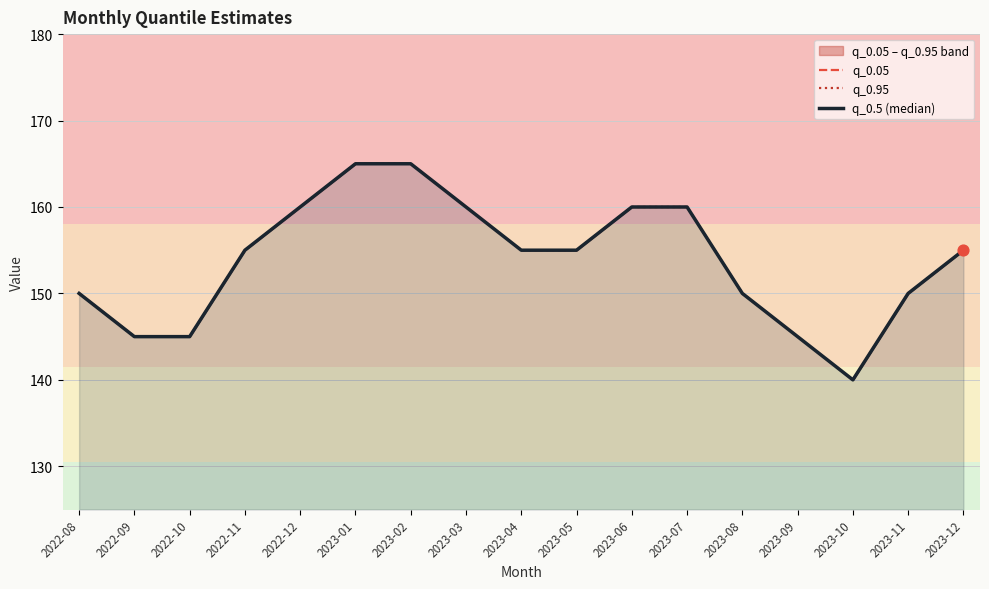

Which series contains the highest Y value?

q_0.05